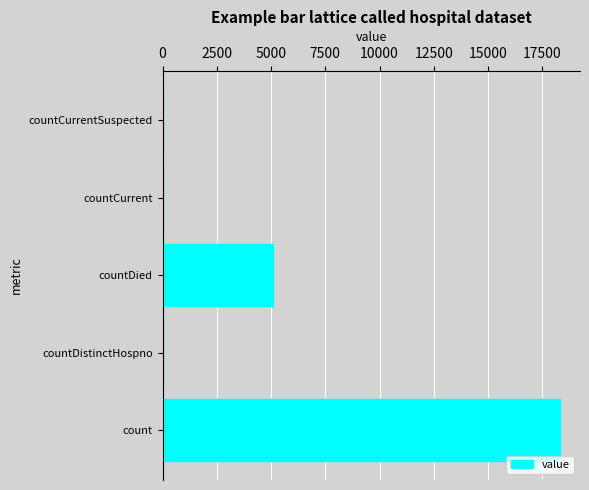

What is the change in value from count to countDied?

-13244